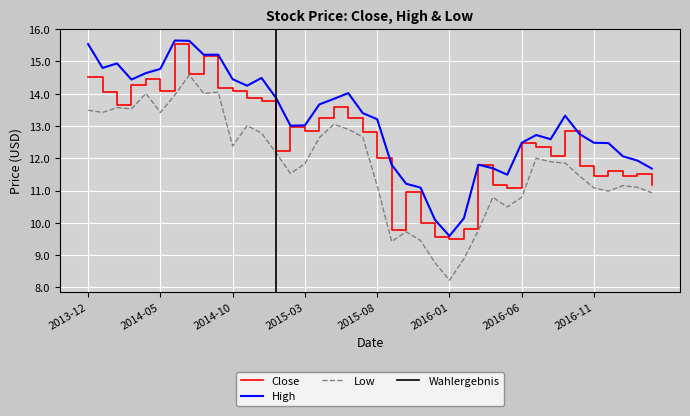

The value of High at 2014-03 is 14.4. True or false?

True